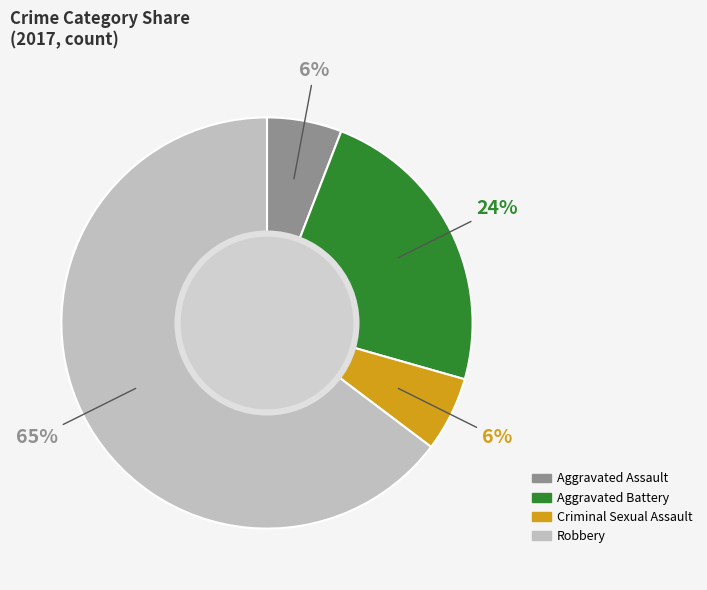

To the nearest percent, what portion does Aggravated Assault represent?

6%